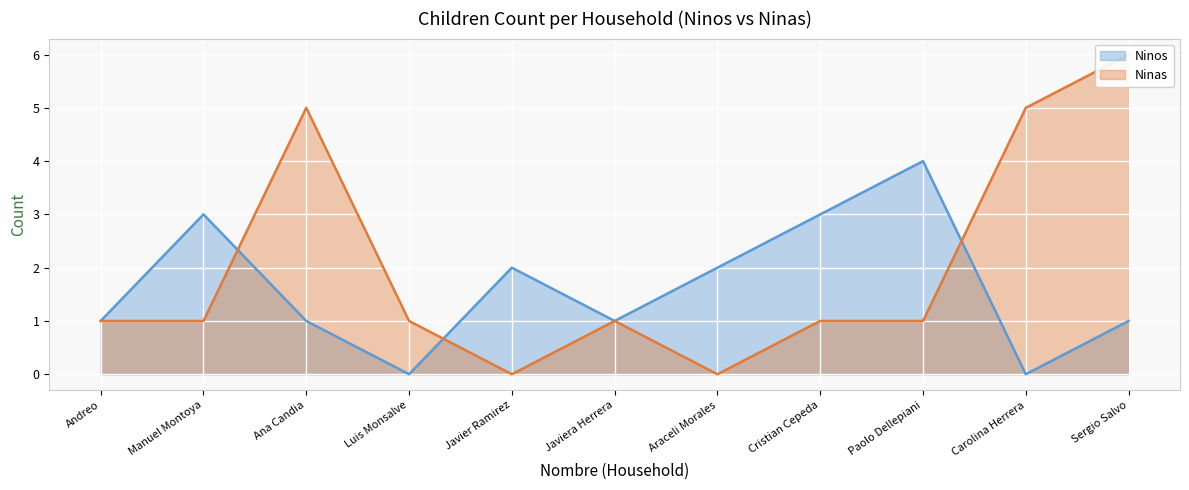

What is the approximate value of Ninos at Araceli Morales?

2